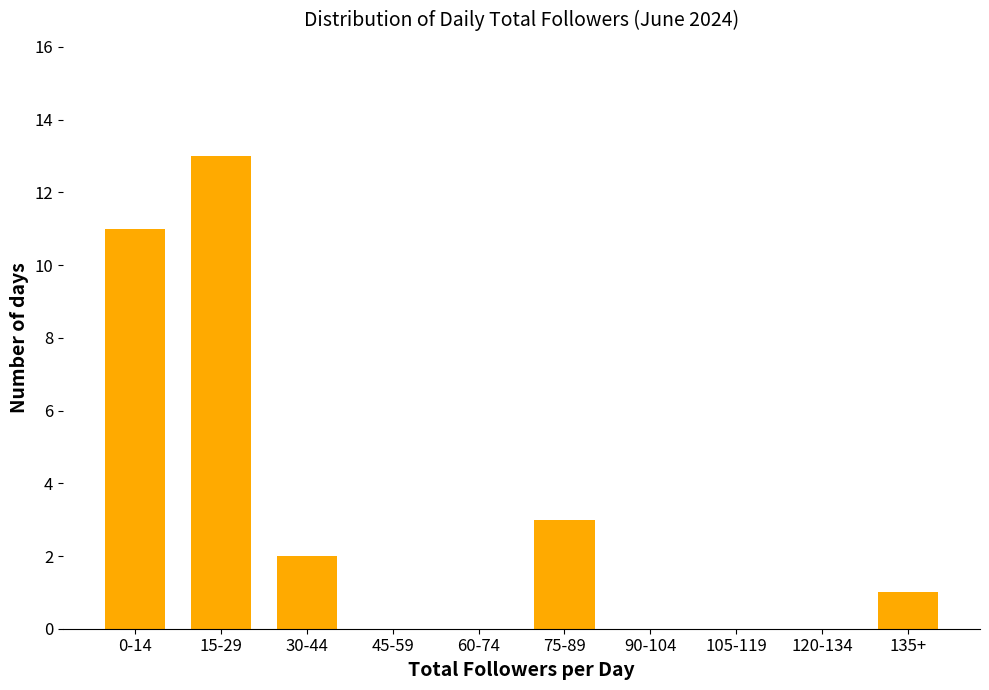

Reading left to right, what are all the values shown in this chart?

0-14=11	15-29=13	30-44=2	45-59=0	60-74=0	75-89=3	90-104=0	105-119=0	120-134=0	135+=1